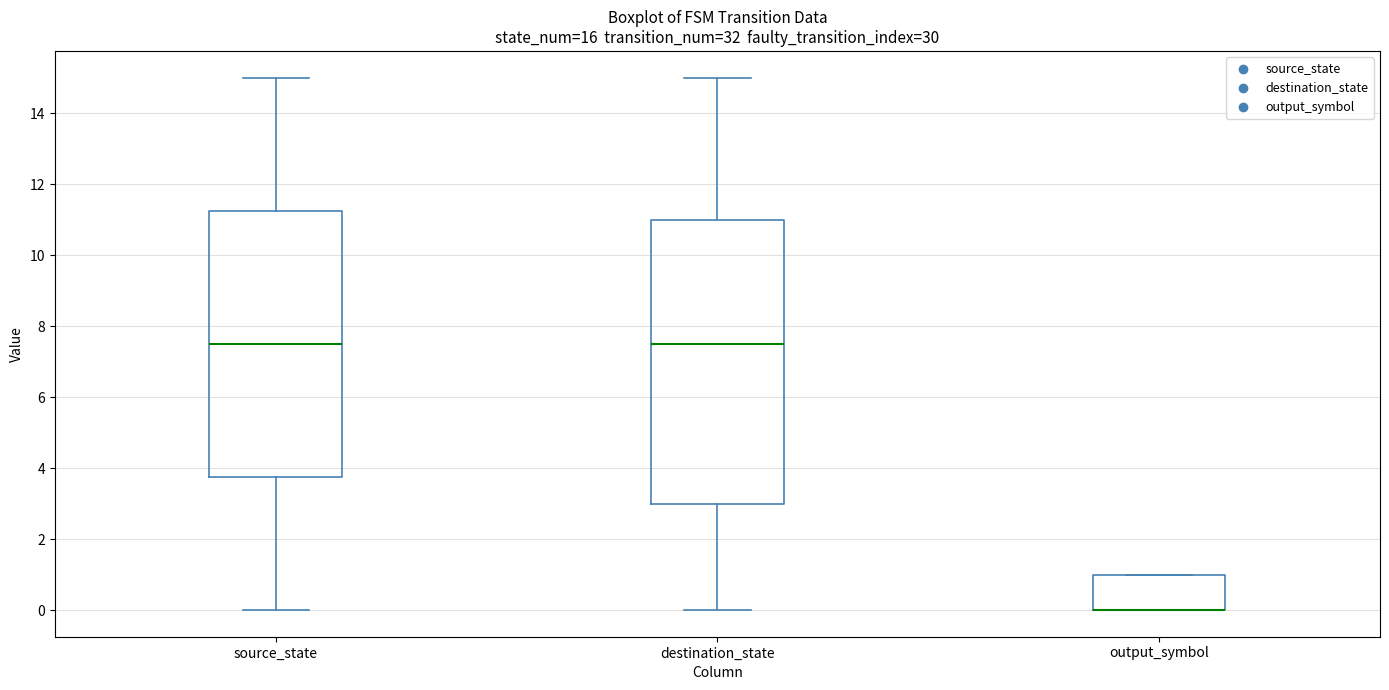

Reading left to right, transcribe this box plot: for each box, give where its median line is, the range the box spans, and where its two whiskers end, as read against the y-axis. The values are not printed on the chart, so give them approximately, as read against the axis.

source_state: median 7.6, box 3.8 to 11.2, whiskers 0.0 to 15.0
destination_state: median 7.6, box 3.0 to 11.0, whiskers 0.0 to 15.0
output_symbol: median 0.0 (drawn on the box's lower edge), box 0.0 to 1.0, whiskers 0.0 to 1.0